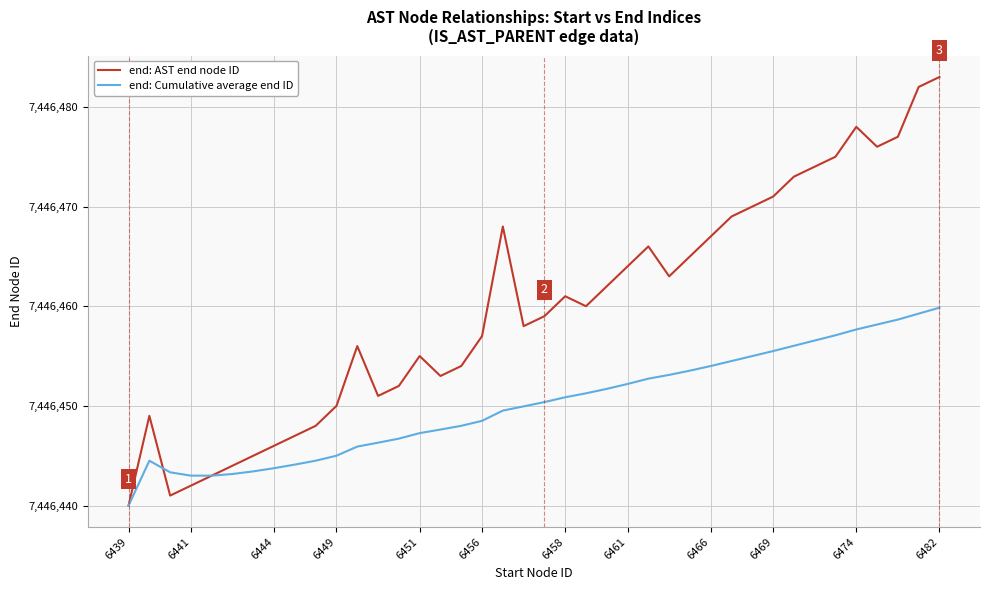

Which series has the largest range (max minus min)?

end: AST end node ID